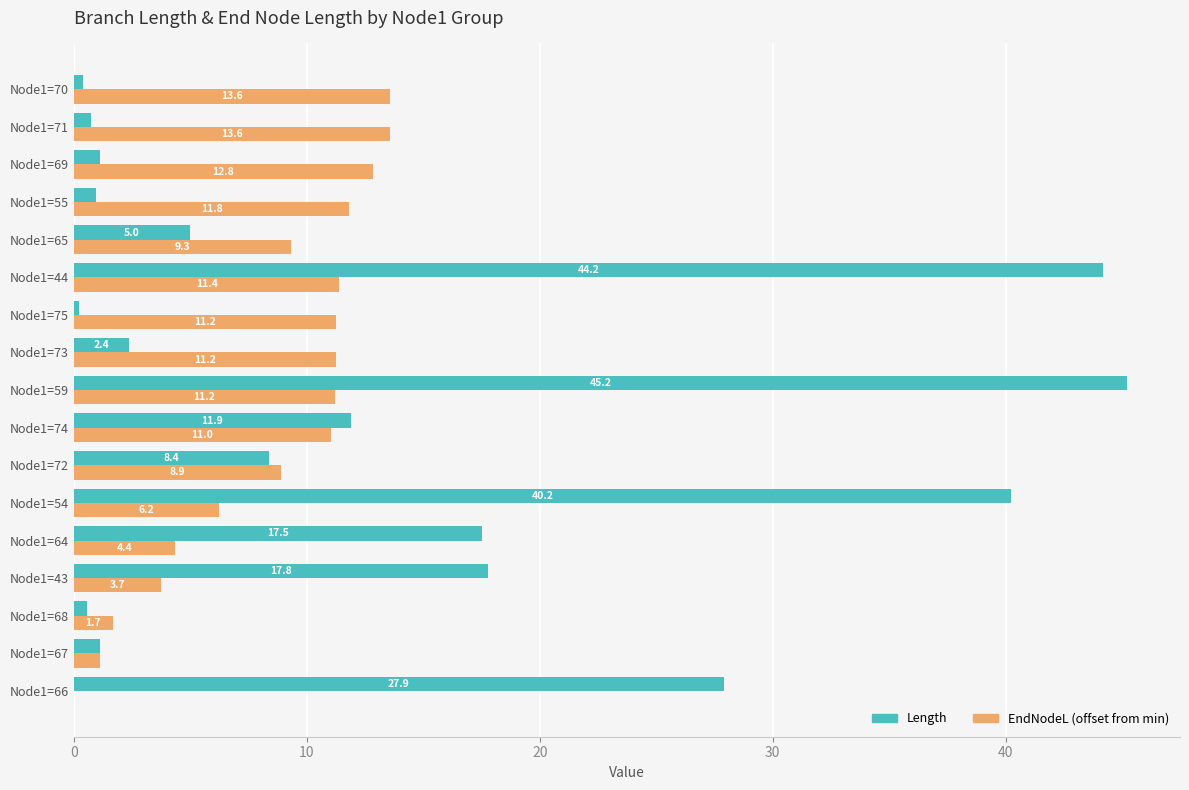

Which label corresponds to the largest value in the chart?

Node1=59